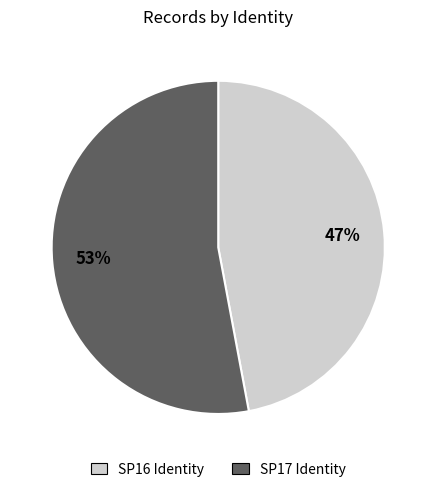

Between SP16 Identity and SP17 Identity, which is larger?

SP17 Identity